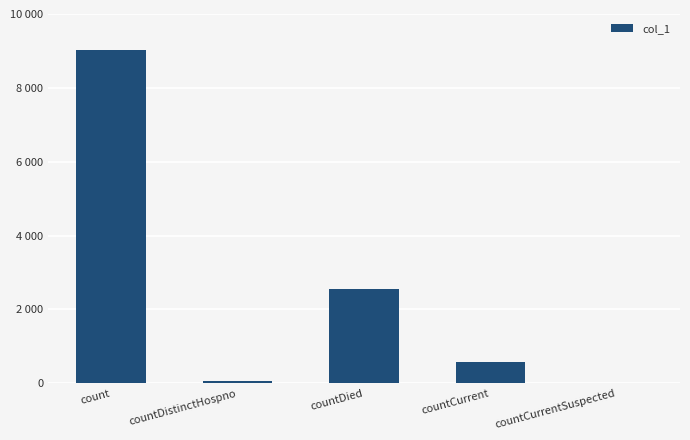

Read the value at countCurrent.

569